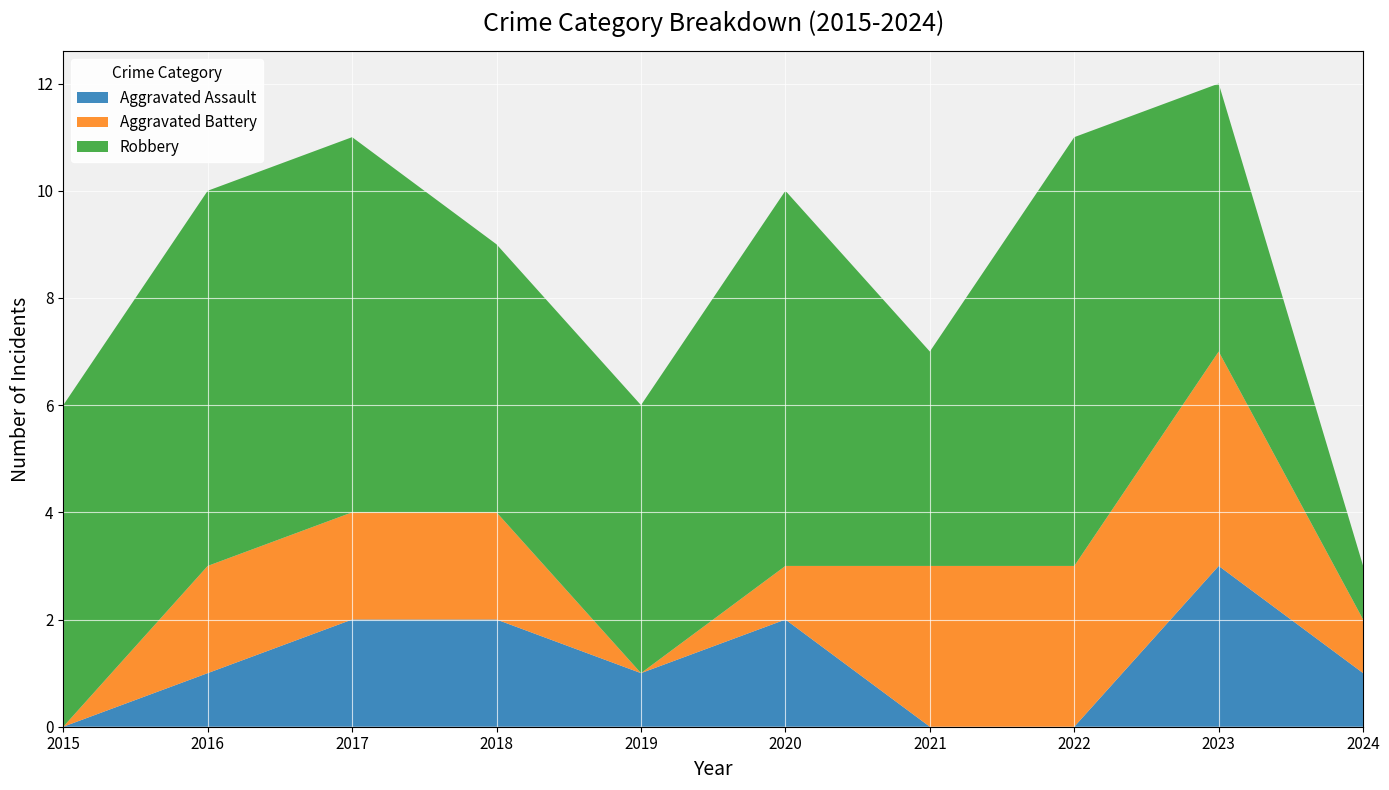

Reading left to right, list all the values displayed in this chart.

Aggravated Assault: 0	1	2	2	1	2	0	0	3	1
Aggravated Battery: 0	2	2	2	0	1	3	3	4	1
Robbery: 6	7	7	5	5	7	4	8	5	1